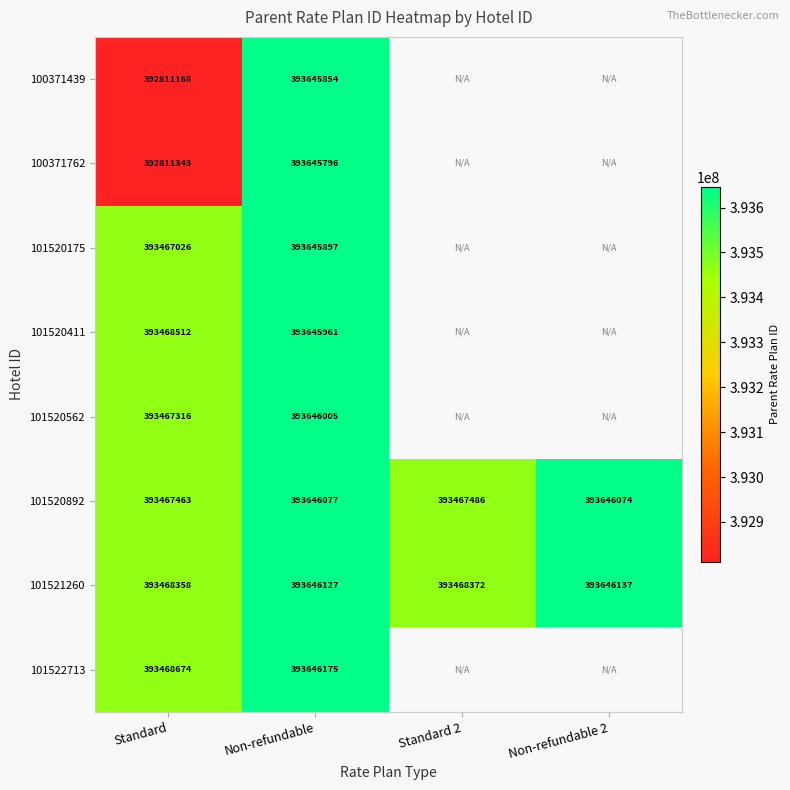

What is the spread (max minus min) of values at Non-refundable?

379